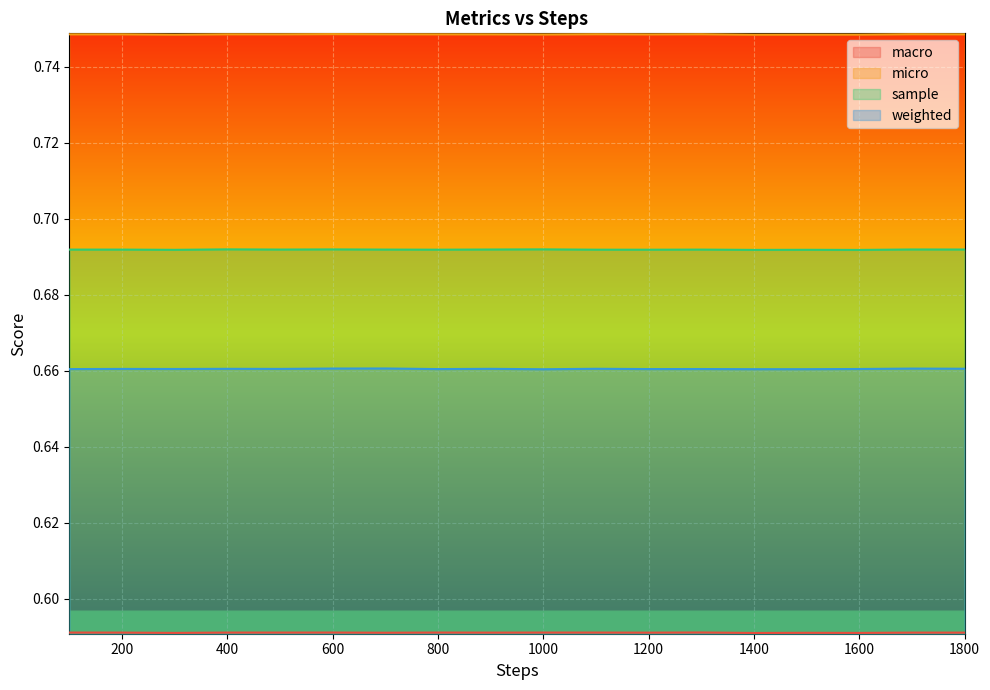

At which category does the chart reach its minimum across all series?

1400